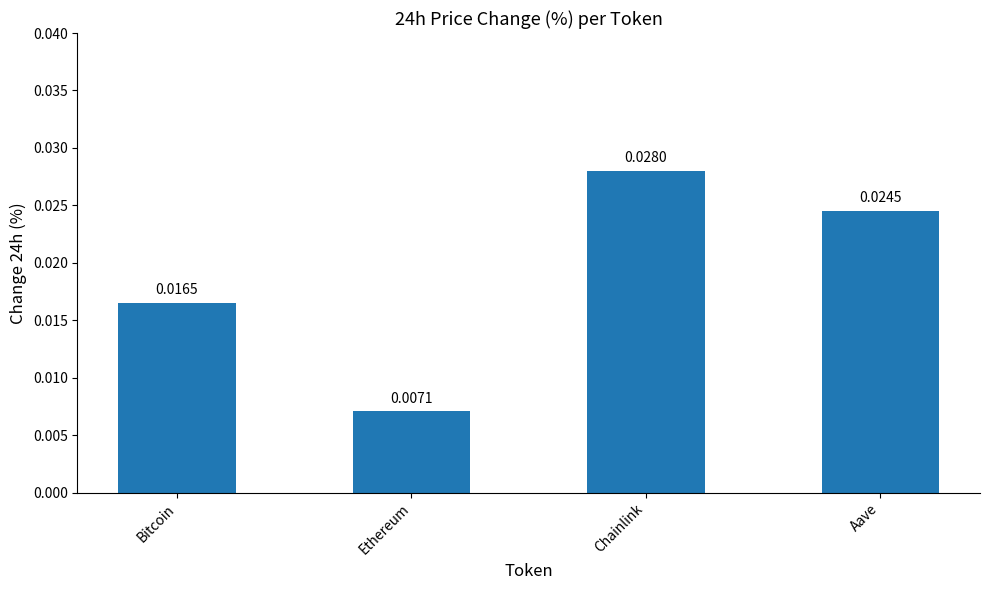

Between Ethereum and Bitcoin, which is larger?

Bitcoin